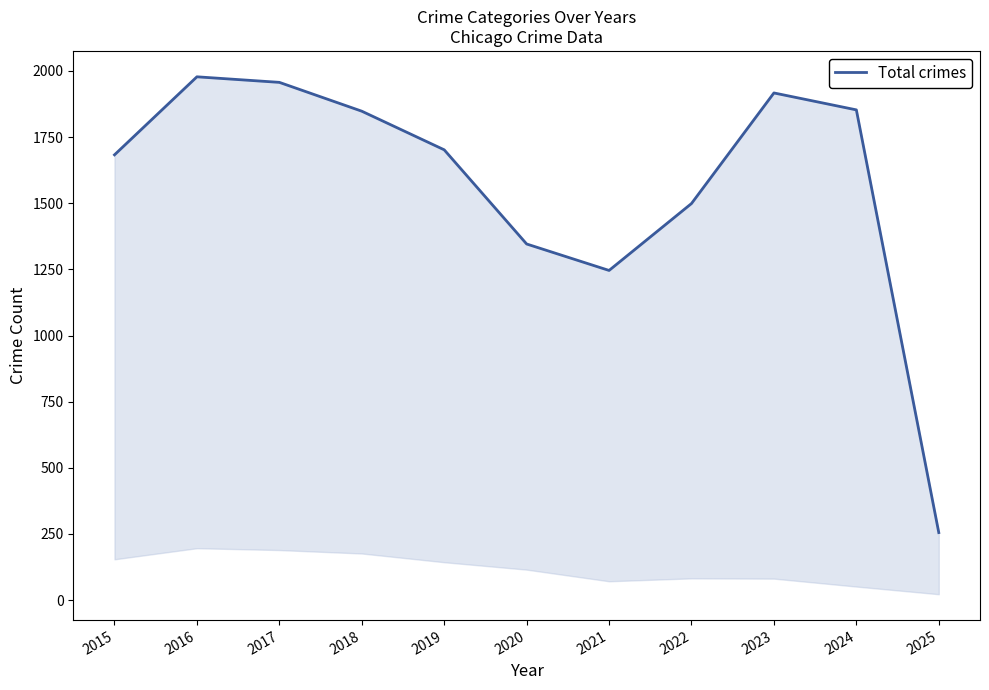

What is the change in value from 2020 to 2024?

+507